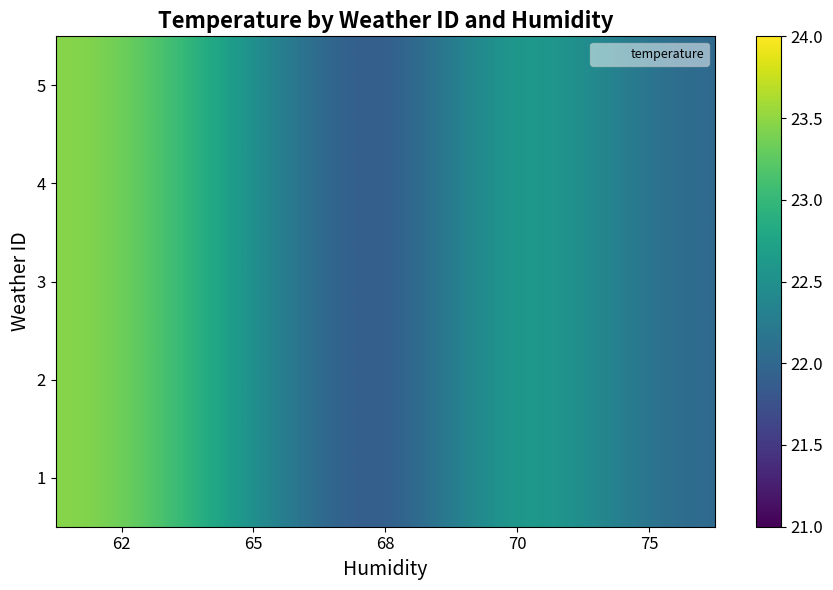

At which category is the sum across all series the highest?

62